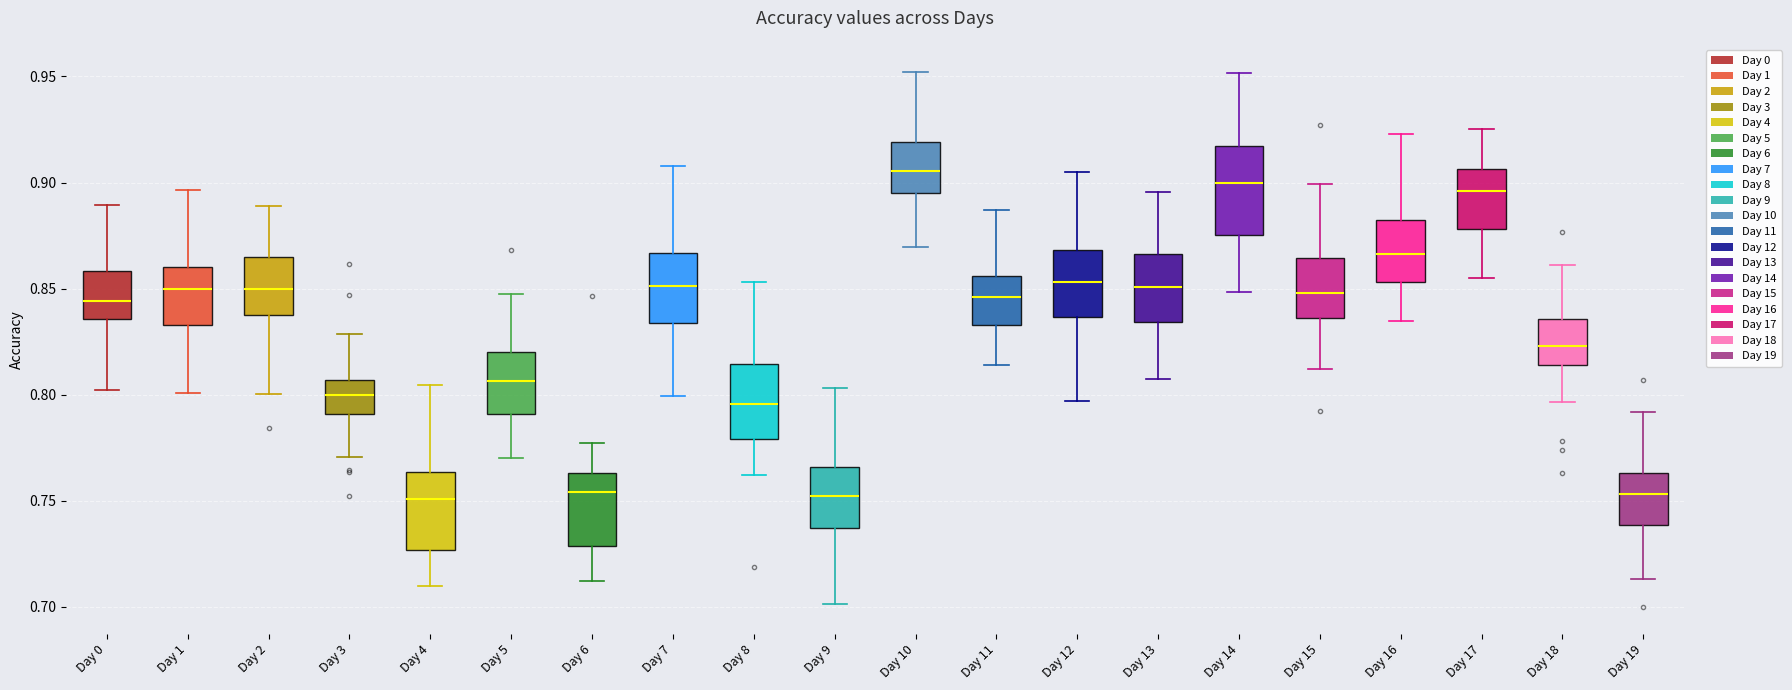

Where does the median line of the box for Day 14 sit on the y-axis? The values are not printed on the chart, so give them approximately, as read against the axis.

0.900